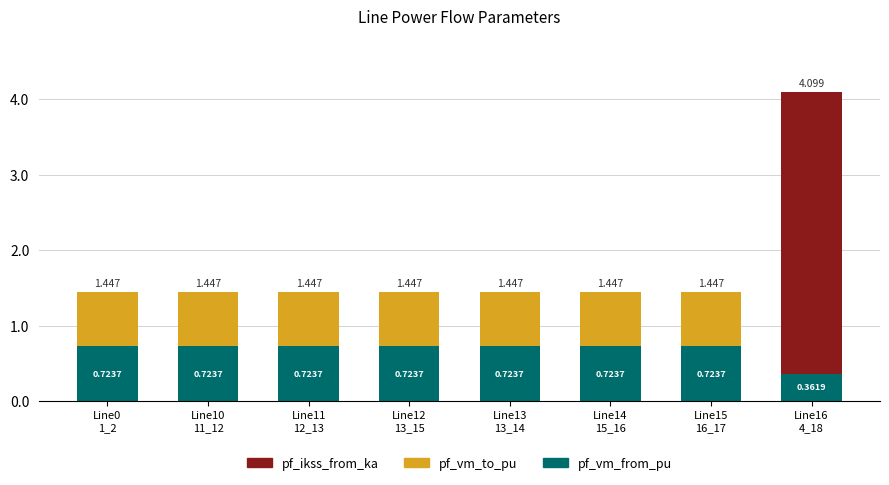

Rank the series by their average value, from highest to lowest.

pf_vm_from_pu, pf_vm_to_pu, pf_ikss_from_ka